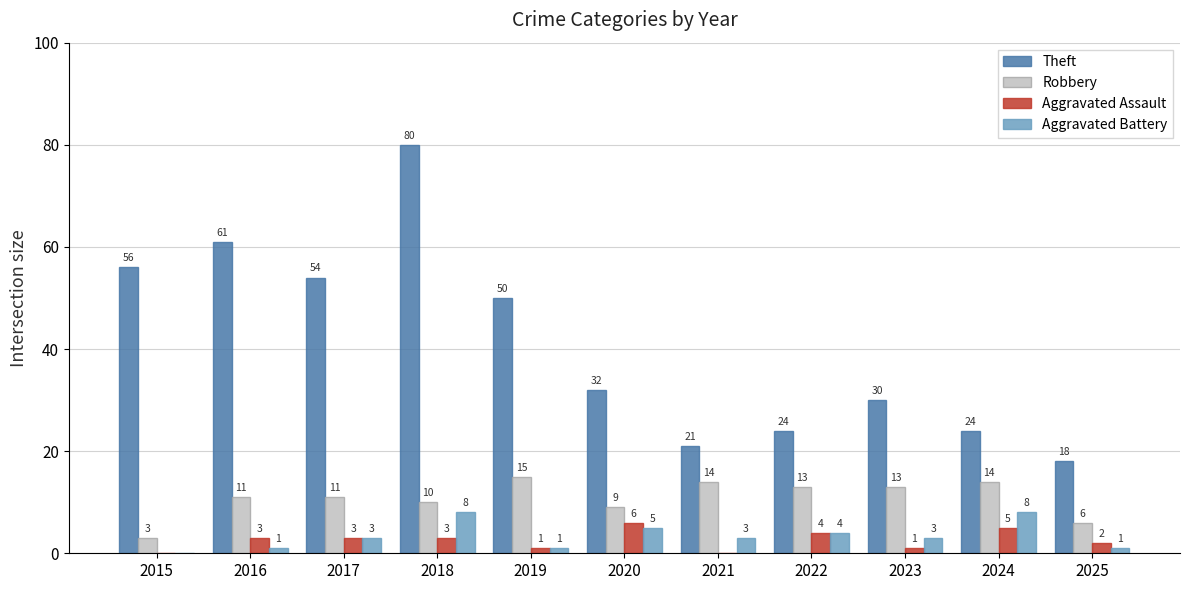

Where is Aggravated Battery nearest to the value 4?

2022